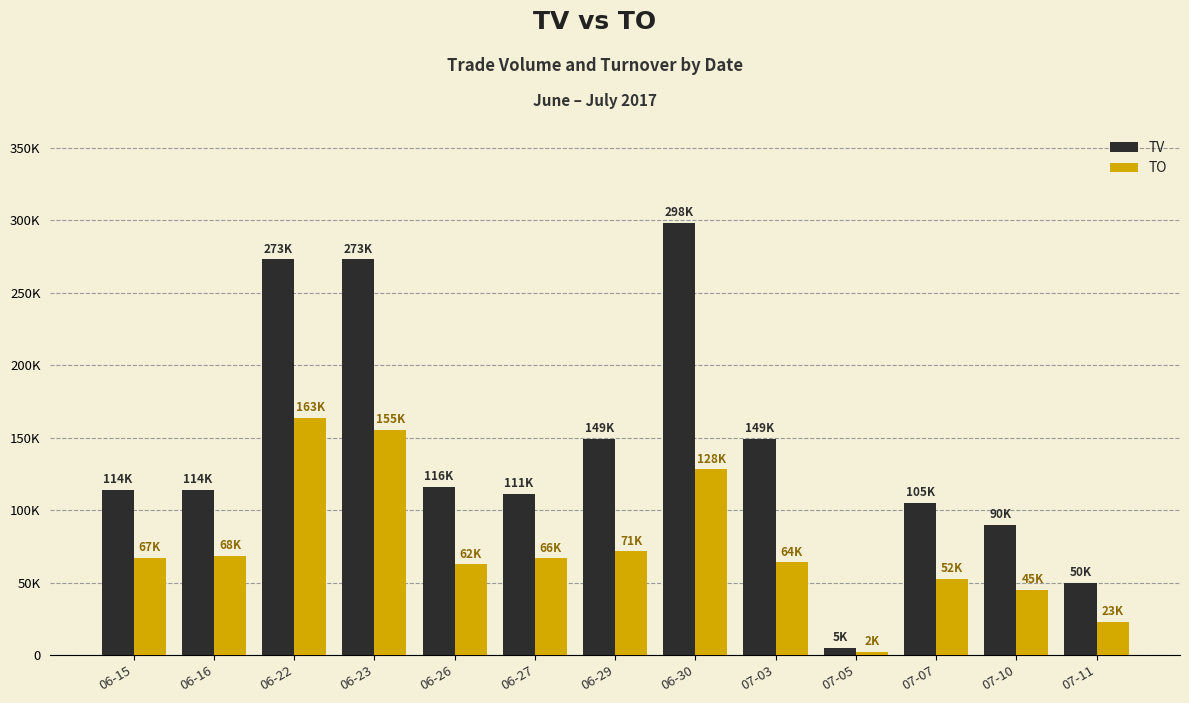

Reading left to right, transcribe all the data shown in this chart.

TV: 06-15=114000	06-16=114000	06-22=273000	06-23=273000	06-26=116000	06-27=111000	06-29=149000	06-30=298000	07-03=149000	07-05=5000	07-07=105000	07-10=90000	07-11=50000
TO: 06-15=67260	06-16=68400	06-22=163800	06-23=155360	06-26=62640	06-27=66600	06-29=71520	06-30=128140	07-03=64070	07-05=2150	07-07=52750	07-10=45000	07-11=23000